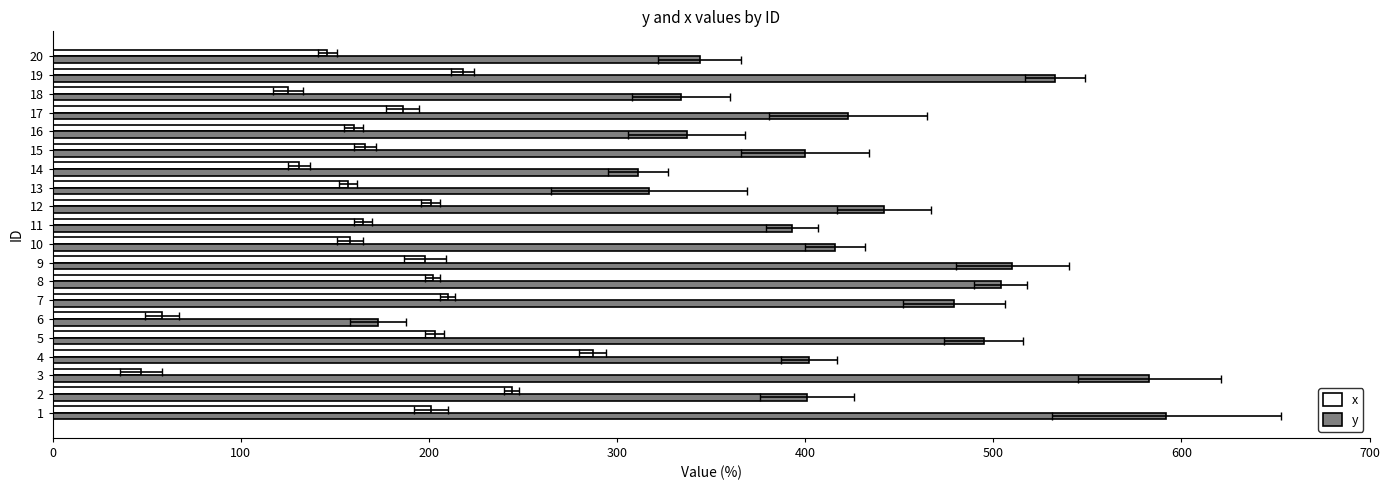

Is it true that x equals 34 at 14?

False